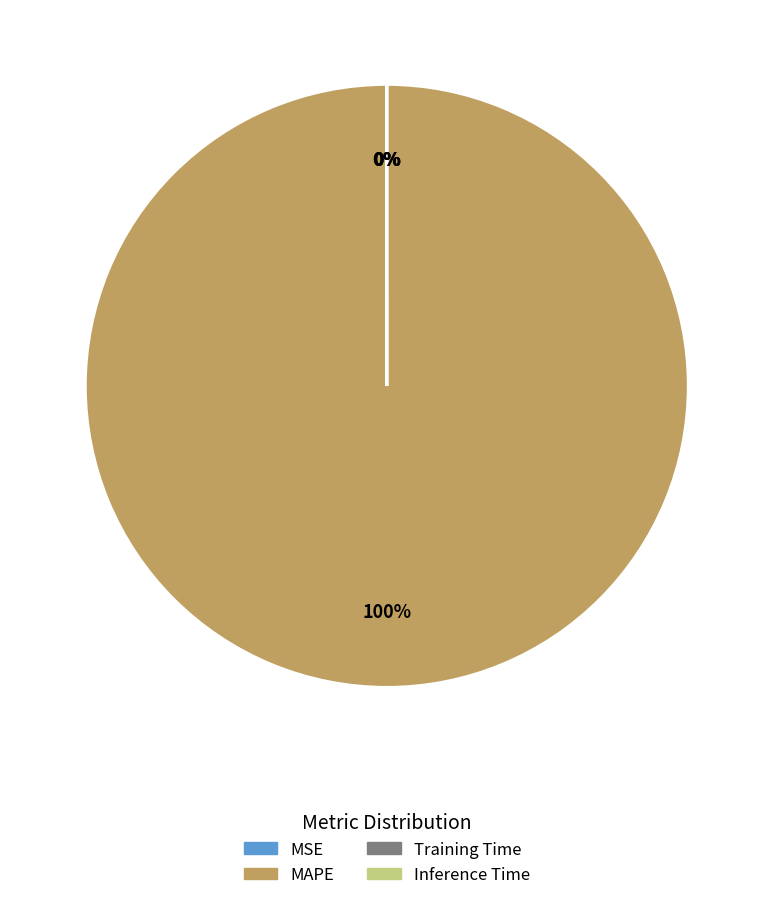

The MAPE slice represents 87% of the pie. True or false?

False